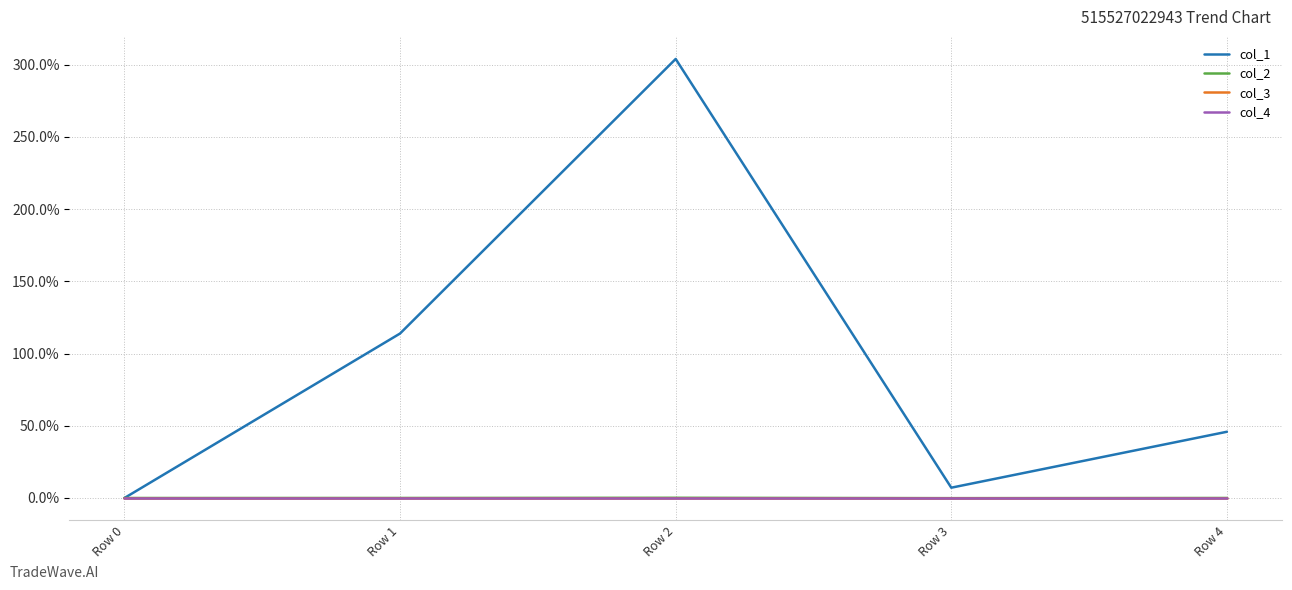

At which category is the sum across all series the highest?

Row 2